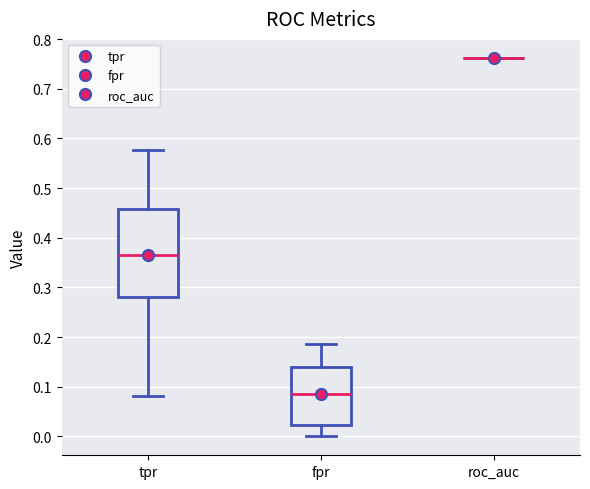

Reading left to right, read every box against the y-axis: the position of its median line, the range the box covers, and the ends of its whiskers. The values are not printed on the chart, so give them approximately, as read against the axis.

tpr: median 0.36, box 0.28 to 0.46, whiskers 0.08 to 0.58
fpr: median 0.09, box 0.02 to 0.14, whiskers 0.00 to 0.19
roc_auc: box collapsed to a line at 0.76, whiskers 0.76 to 0.76